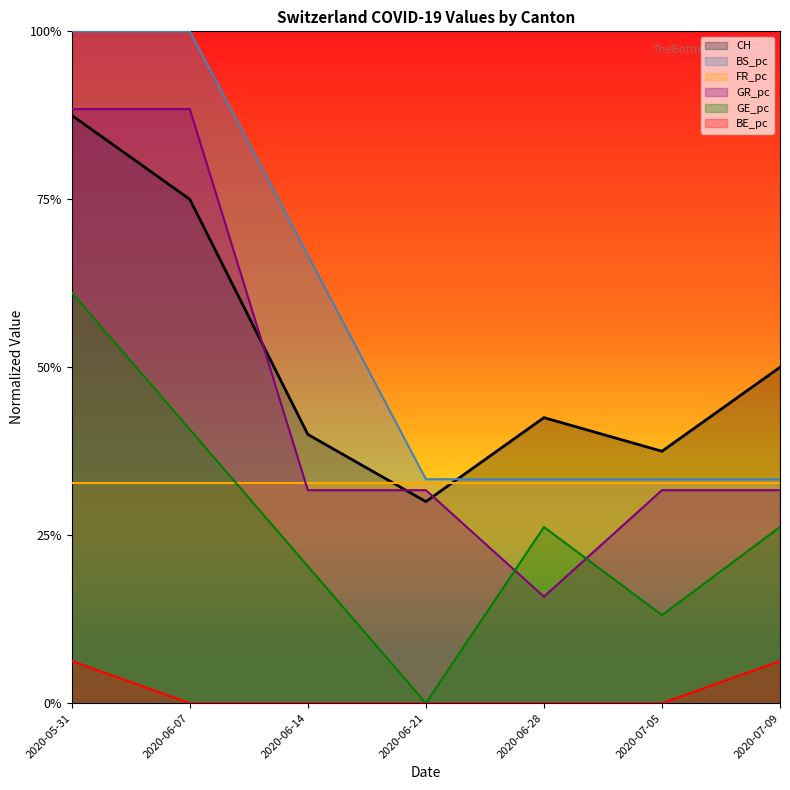

The value of BS_pc at 2020-07-09 is 0.6. True or false?

False